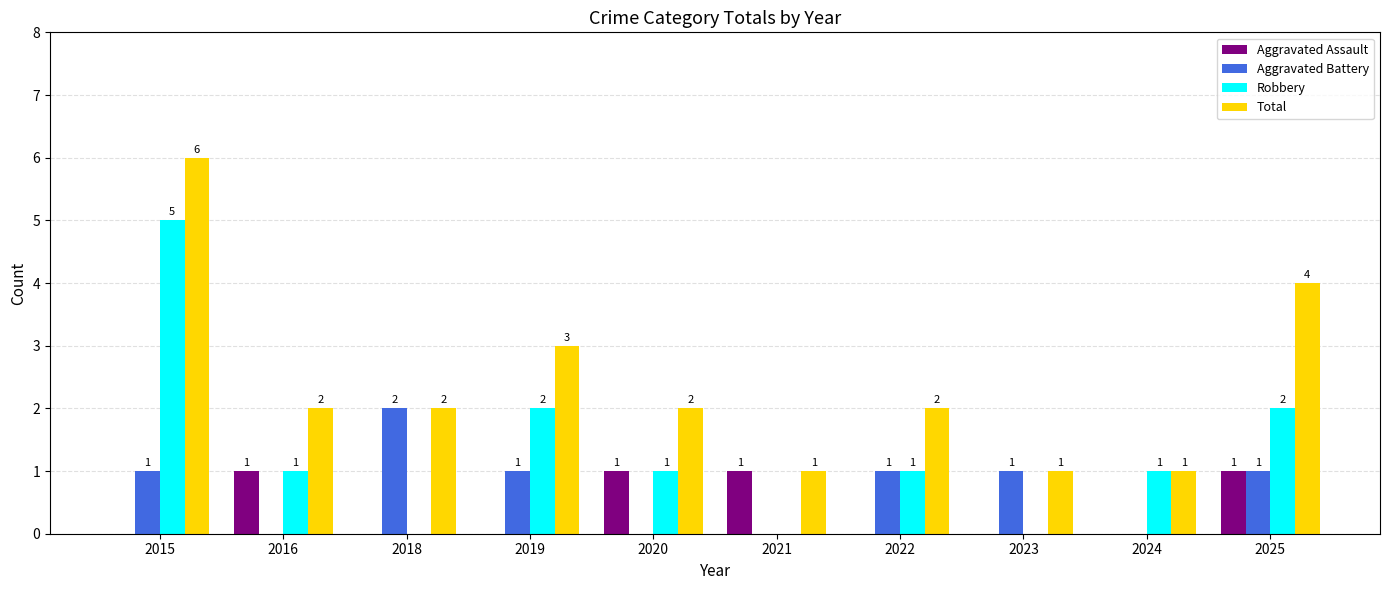

Is the value of Total at 2019 greater than the value of Aggravated Assault at 2016?

Yes